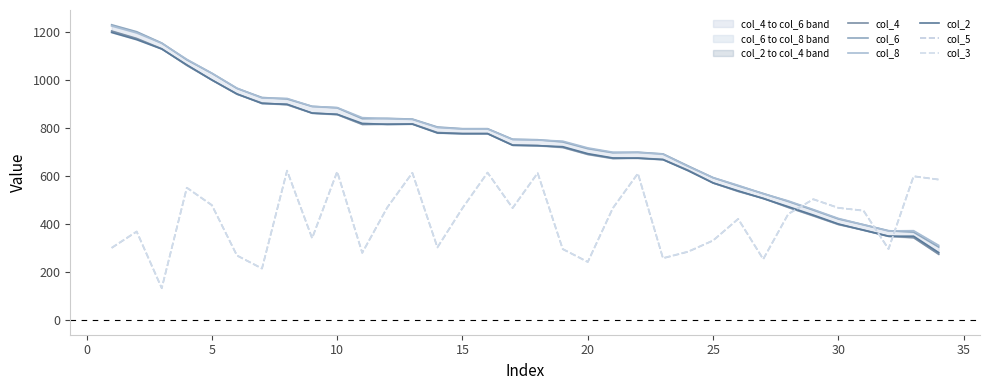

What is the difference between the second highest and second lowest values in the col_8 series?

825